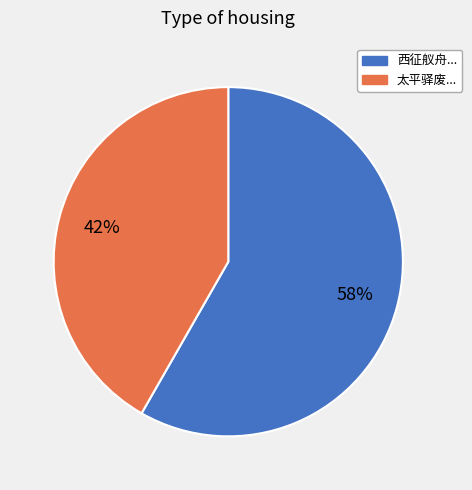

Is there a majority slice in this chart?

Yes